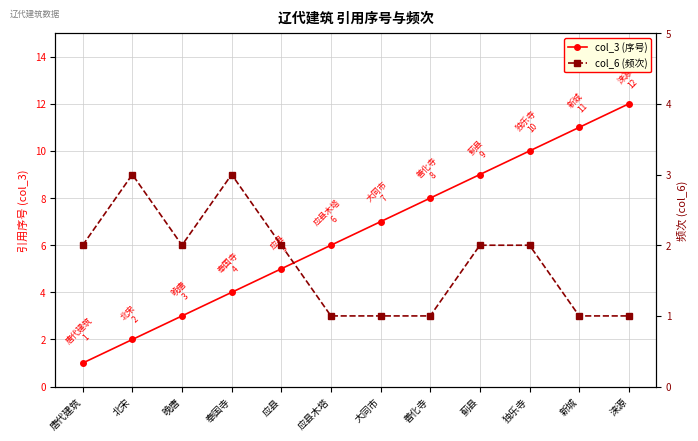

Where do col_6 and col_3 first cross each other?

北宋 and 晚唐